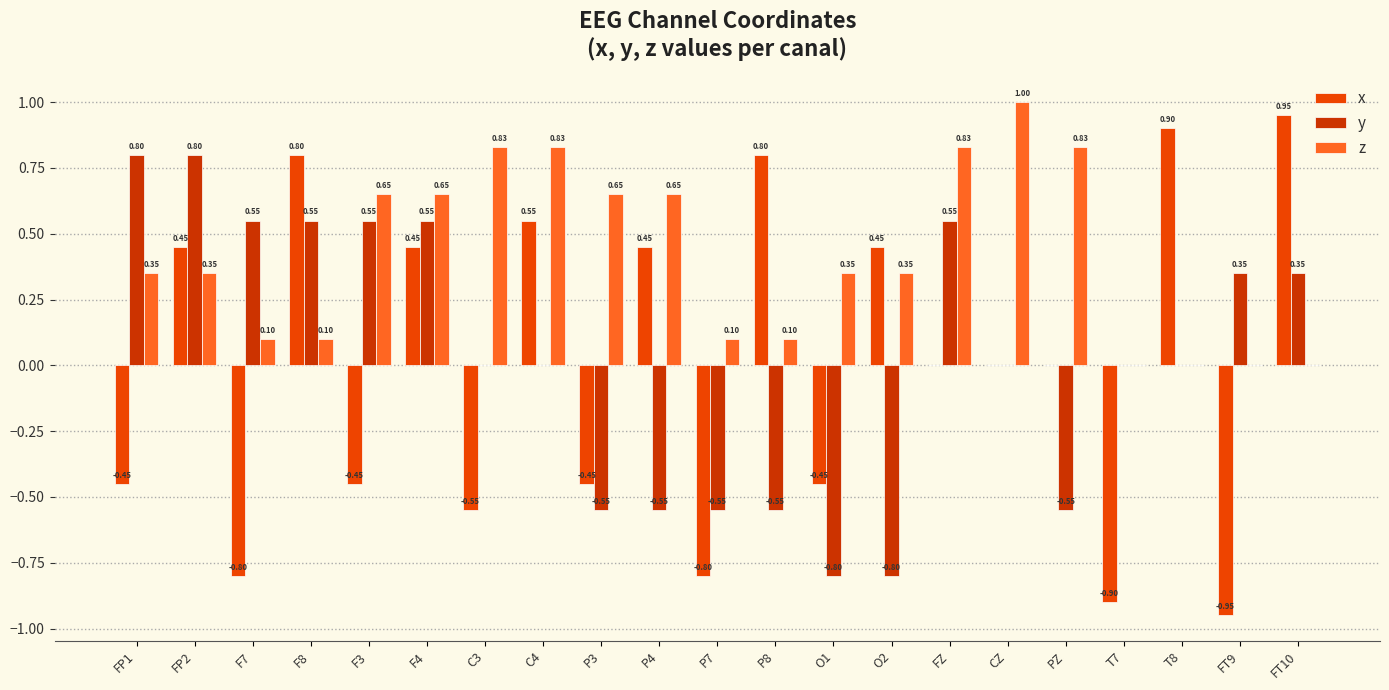

At which category is the sum across all series the highest?

F4